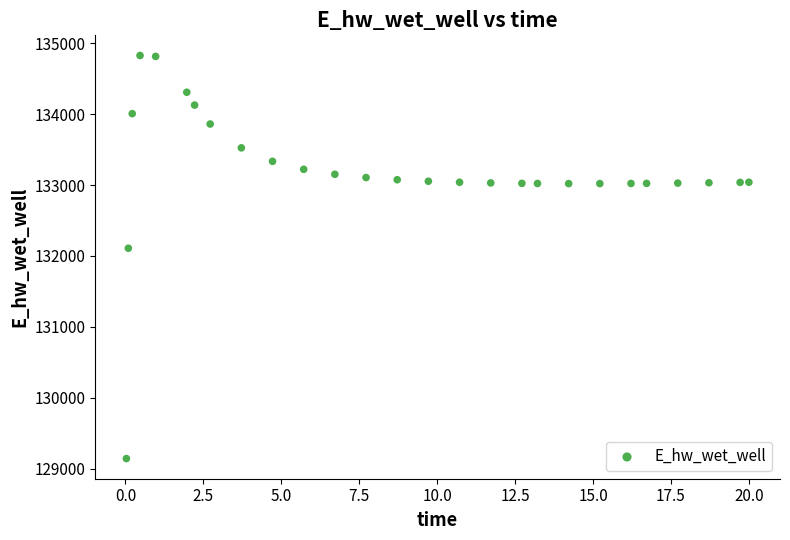

What Y value in the scatter plot is closest to 131984?

132108.5